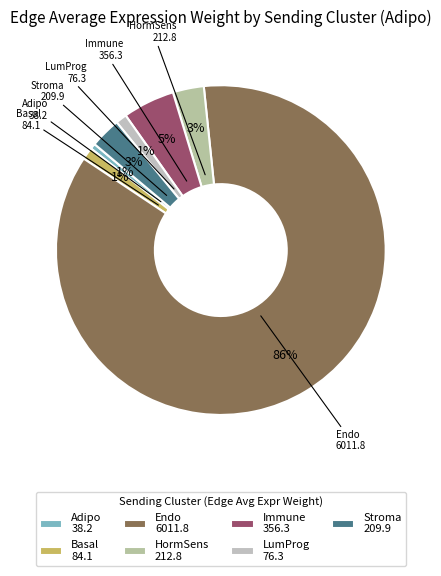

To the nearest percent, what portion does Basal represent?

1%